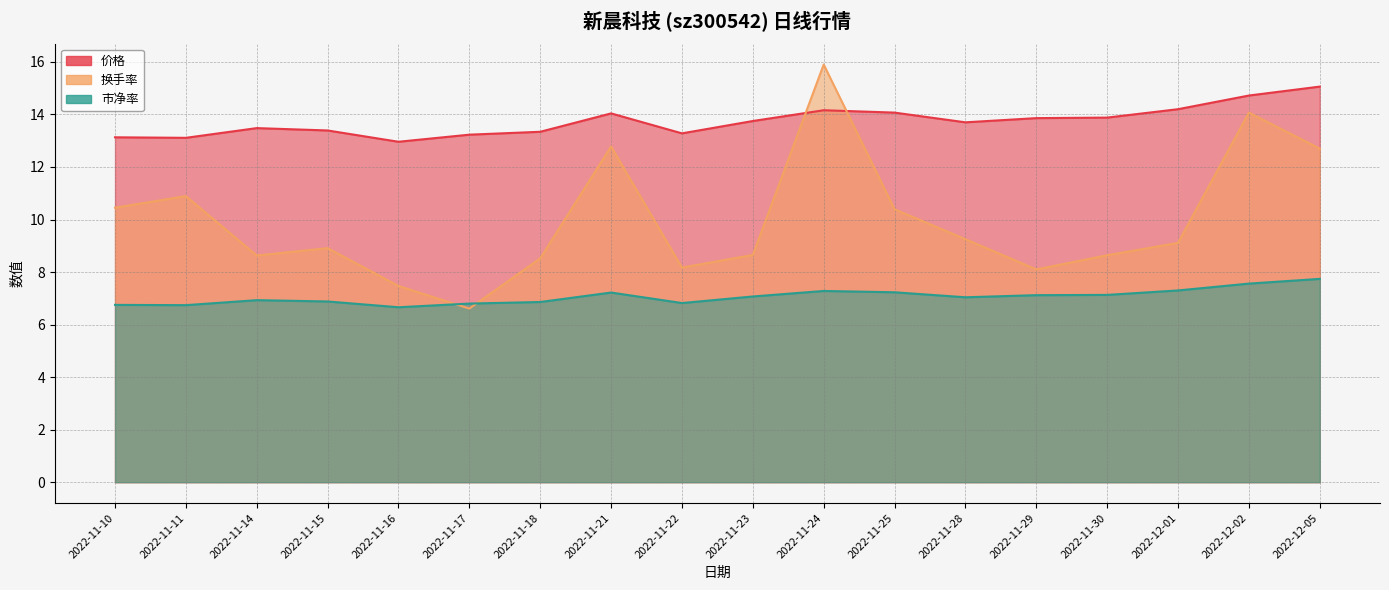

Read the 价格 value at 2022-11-28.

13.7